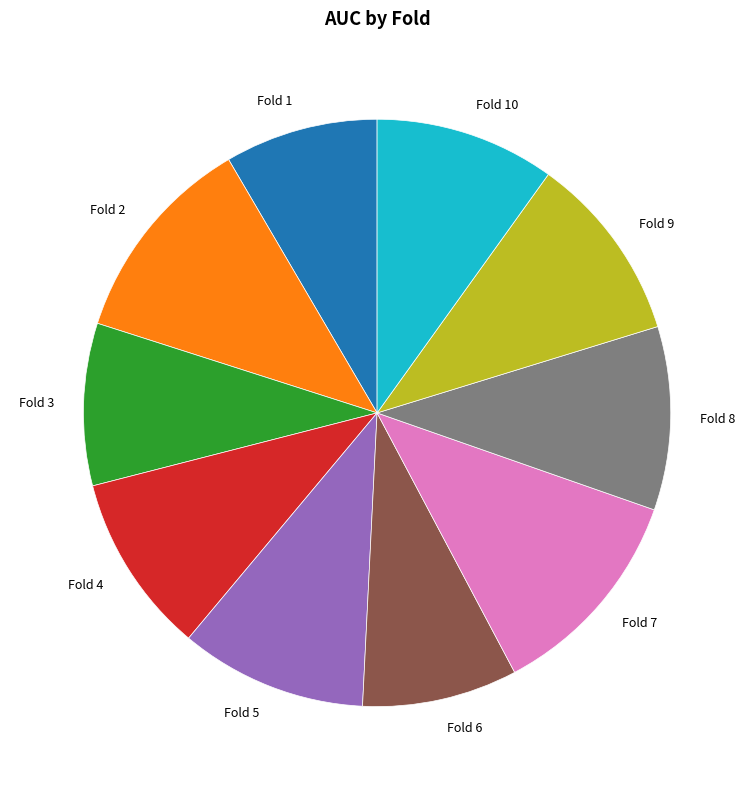

Is the sum of Fold 6 and Fold 5 greater than half?

No